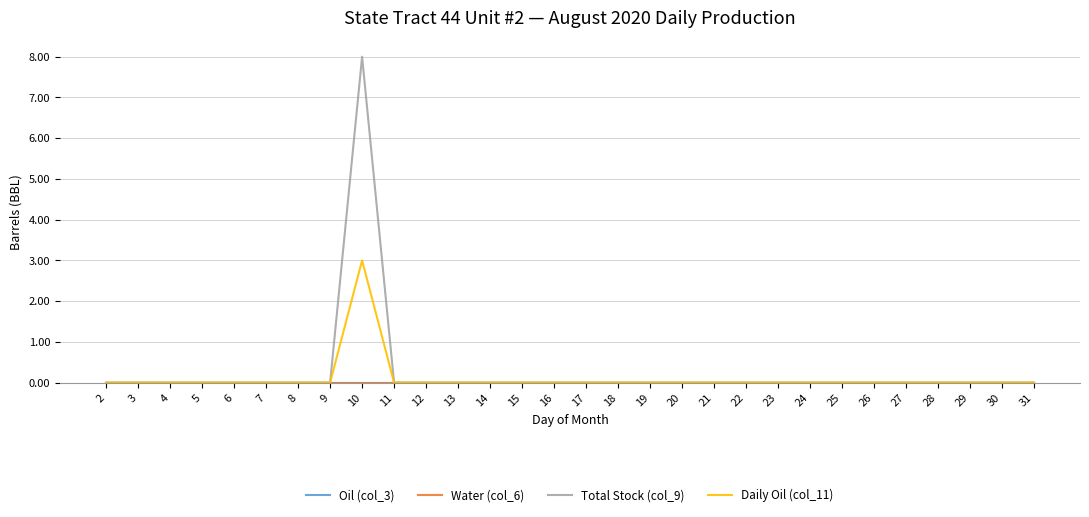

At which label does Daily Oil (col_11) reach its peak?

10